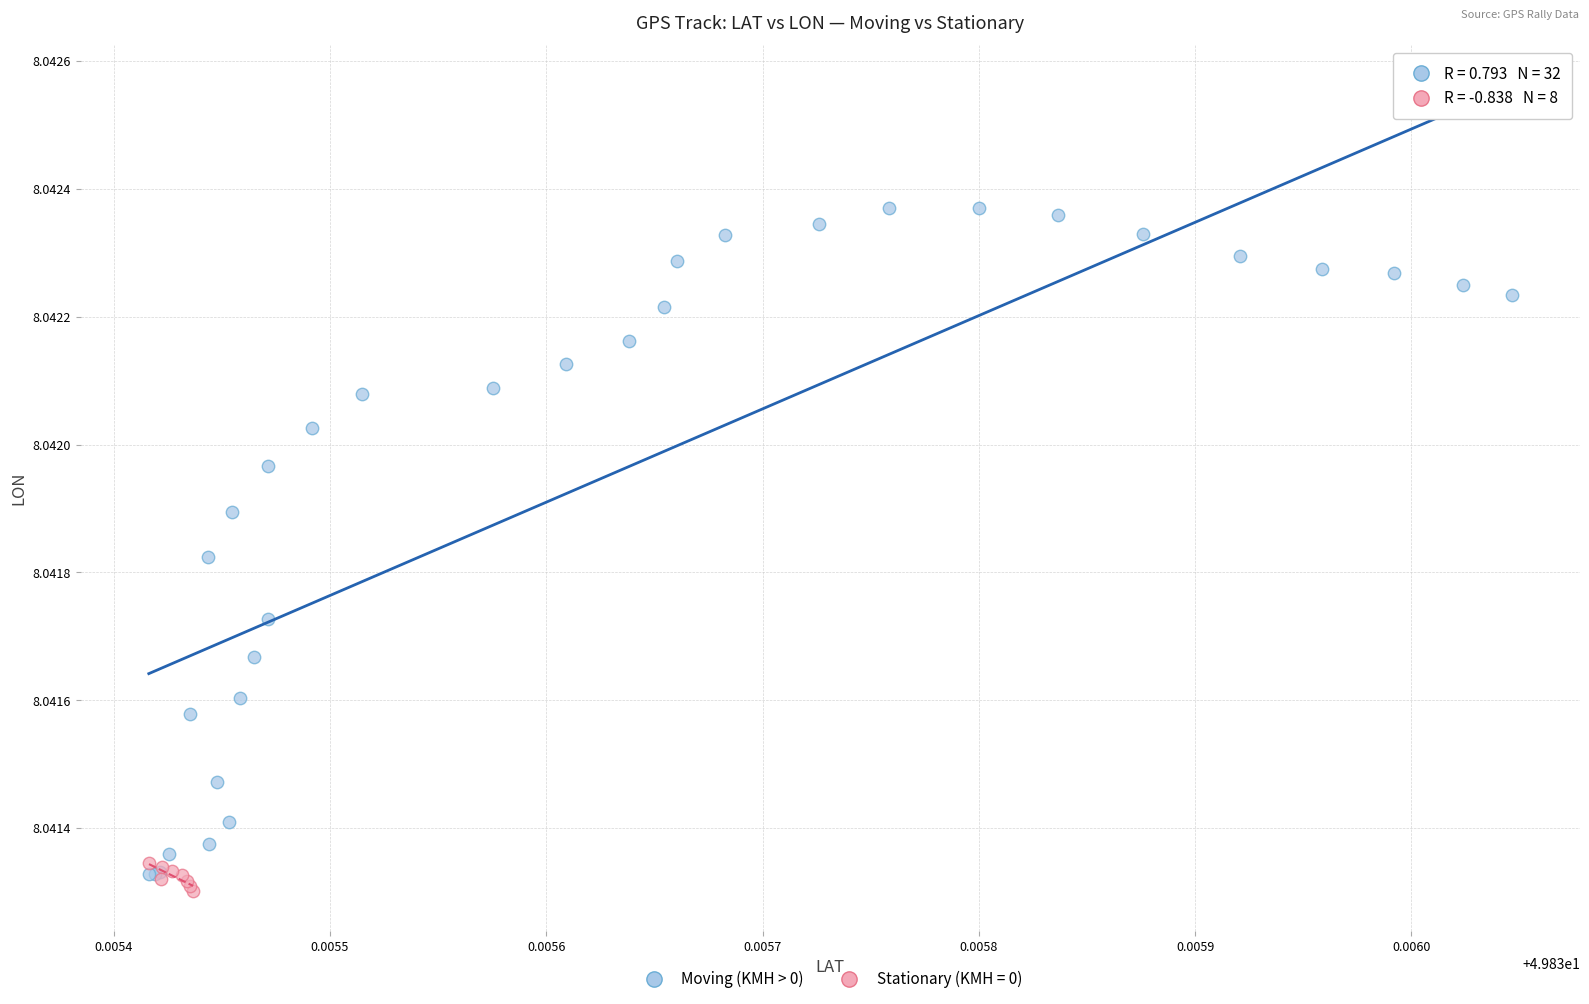

Which series contains the highest Y value?

Moving (KMH > 0)